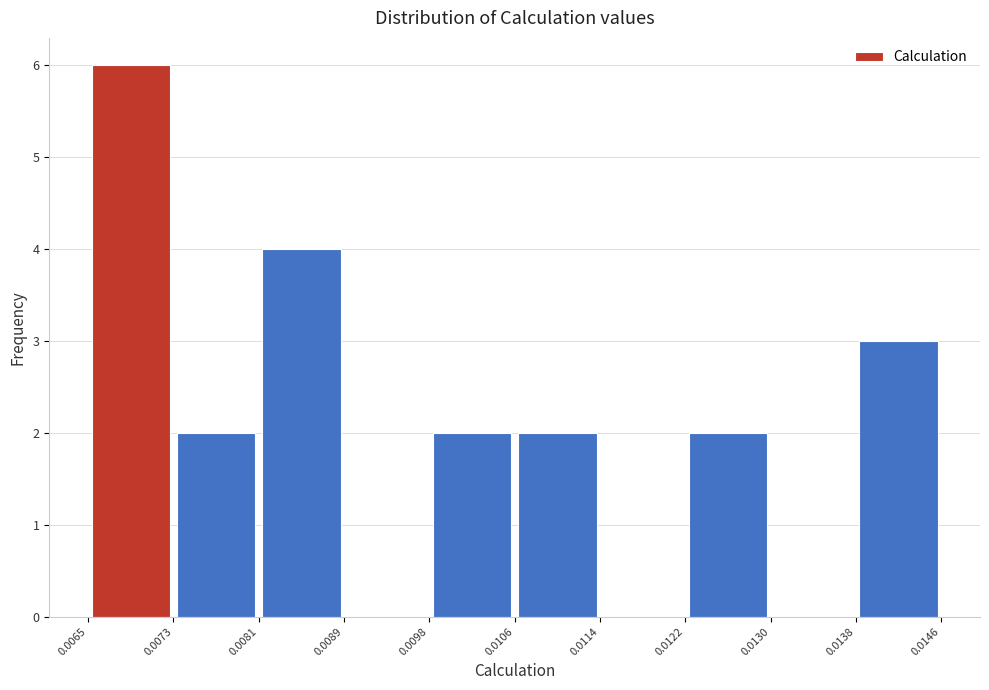

Over which range of the x-axis is the bar tallest?

0.0065 to 0.0073